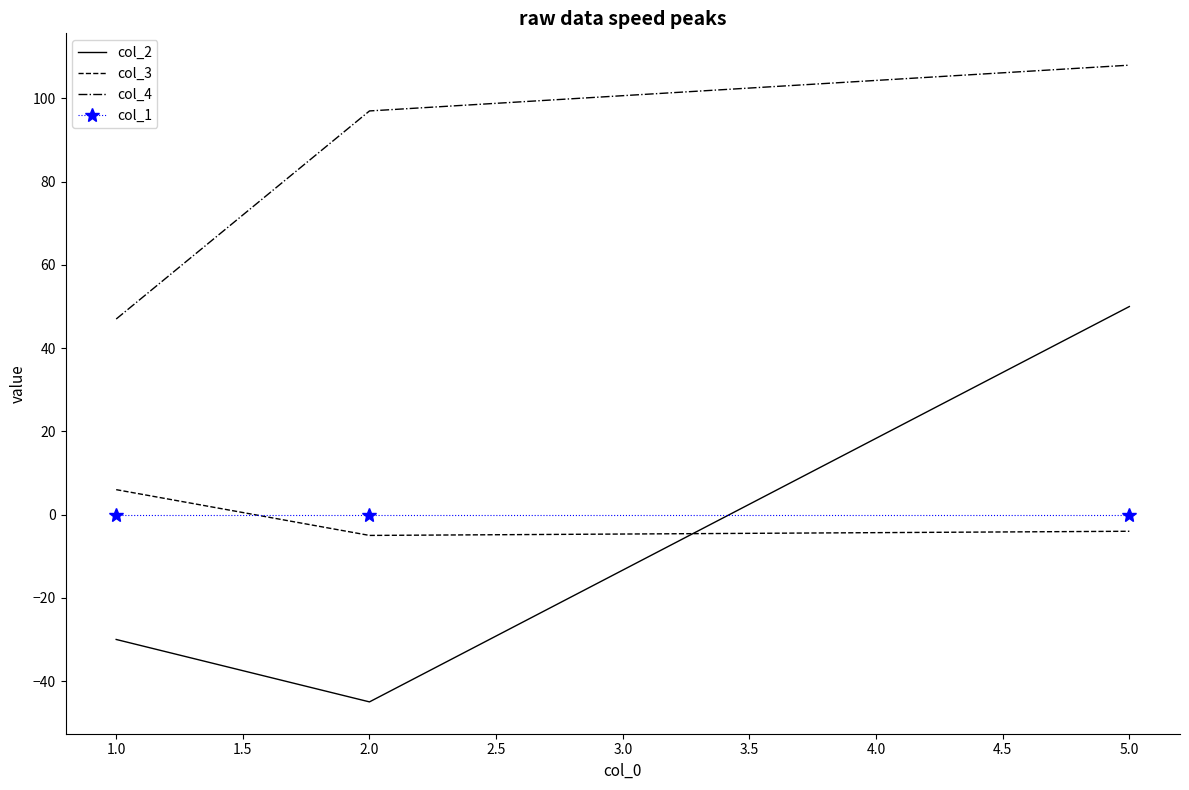

Which series changed the most between 1.0 and 5.0?

col_2